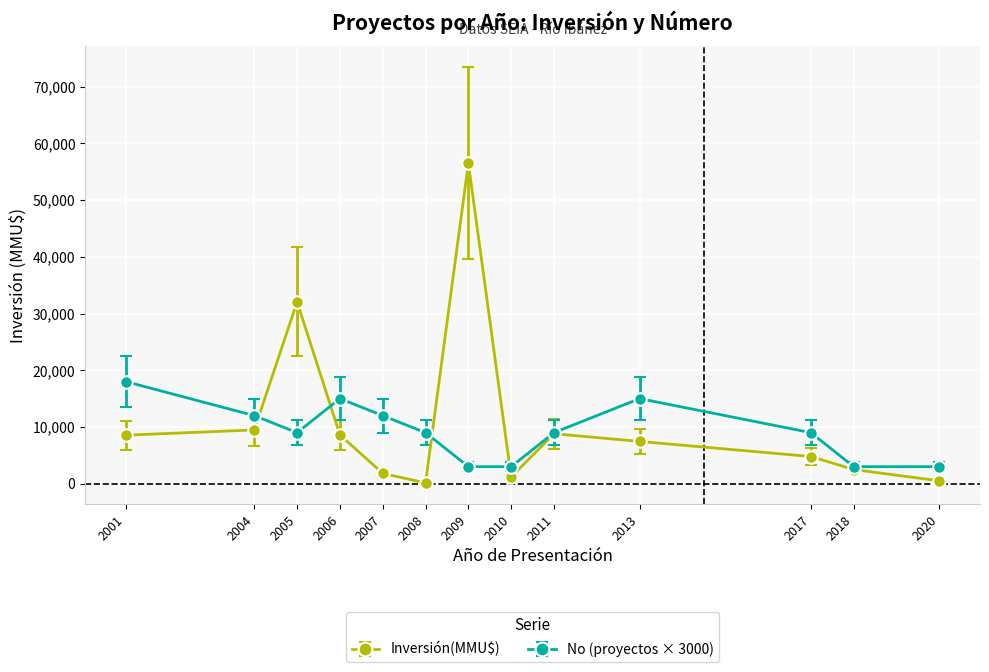

How many lines are shown in the chart?

2